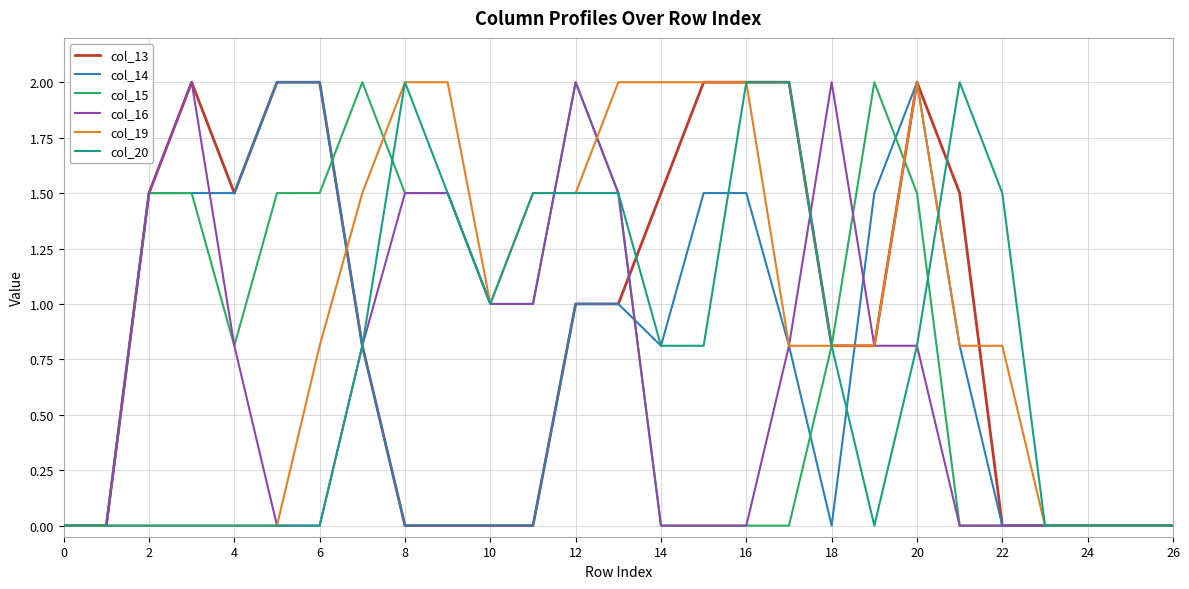

What is the maximum value shown in the chart?

2.0